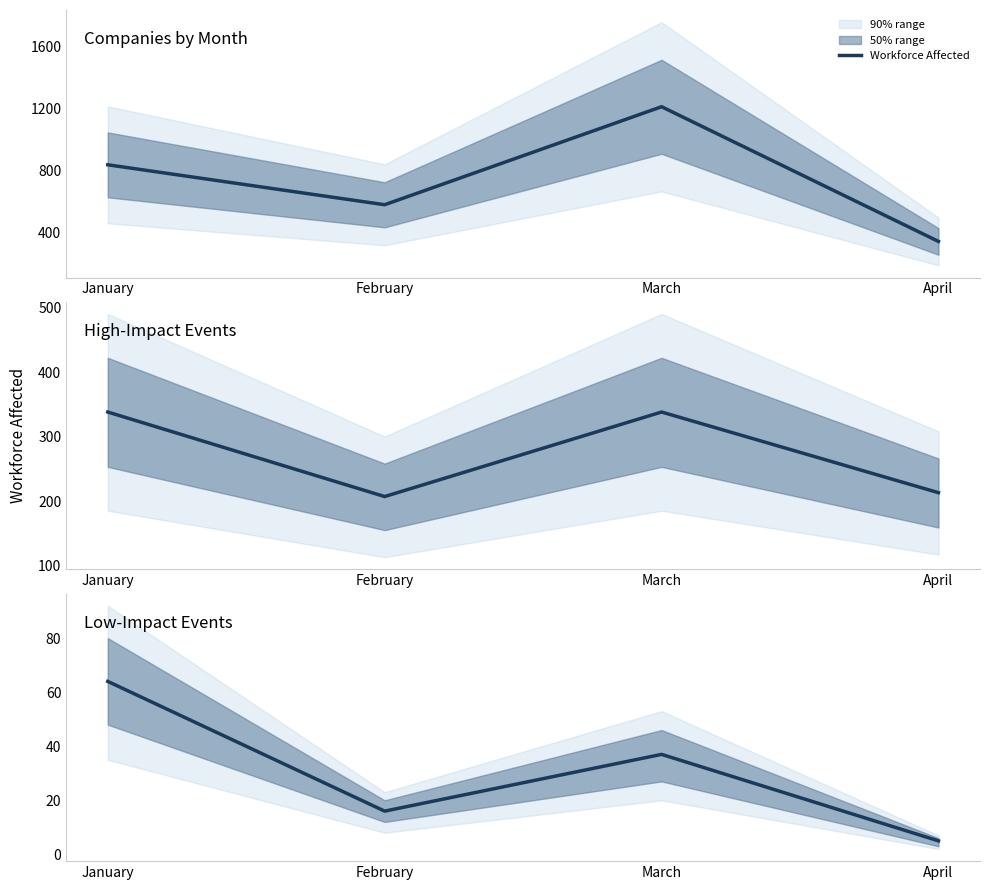

List the labels in order of value, largest first.

January, March, February, April